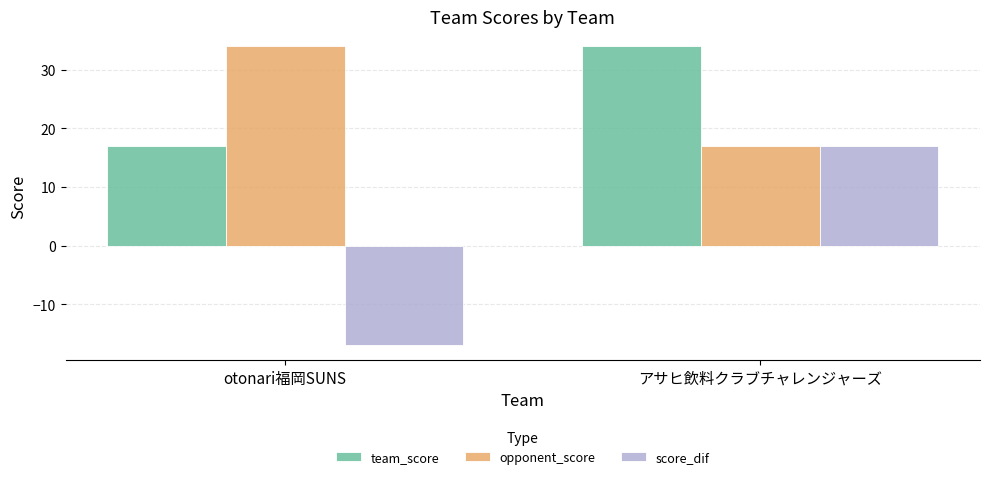

Is the value of team_score at アサヒ飲料クラブチャレンジャーズ greater than the value of score_dif at otonari福岡SUNS?

Yes